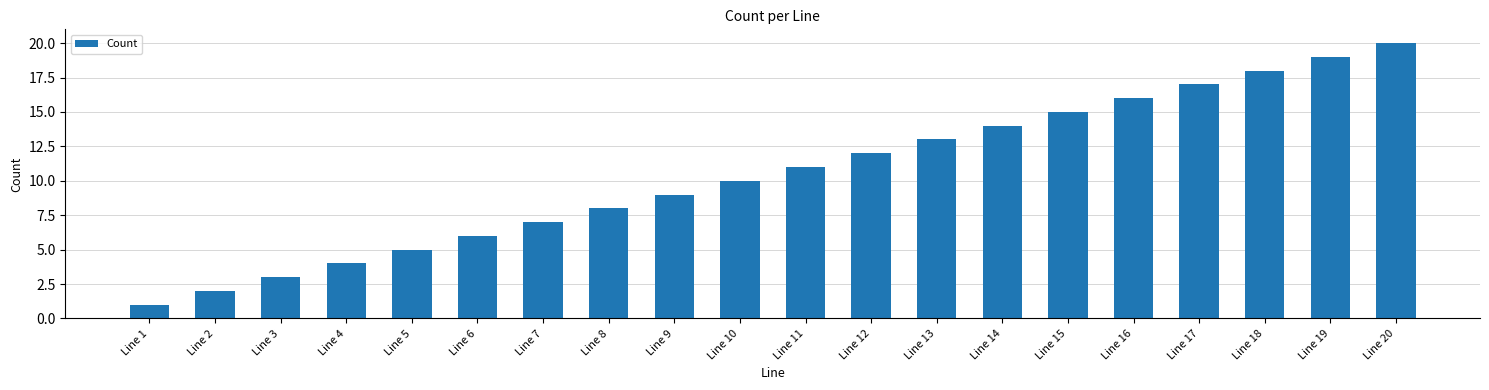

Does the chart contain stacked bars?

No